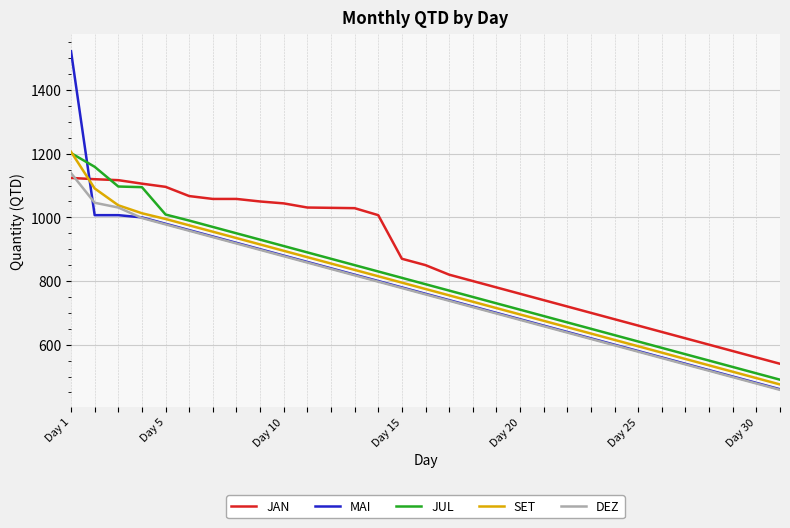

Which series has the largest total across all categories?

JAN